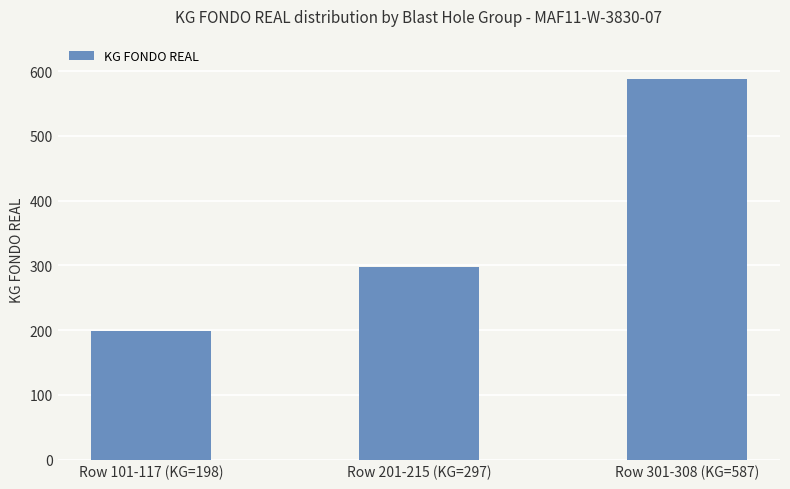

What is the smallest value displayed?

198